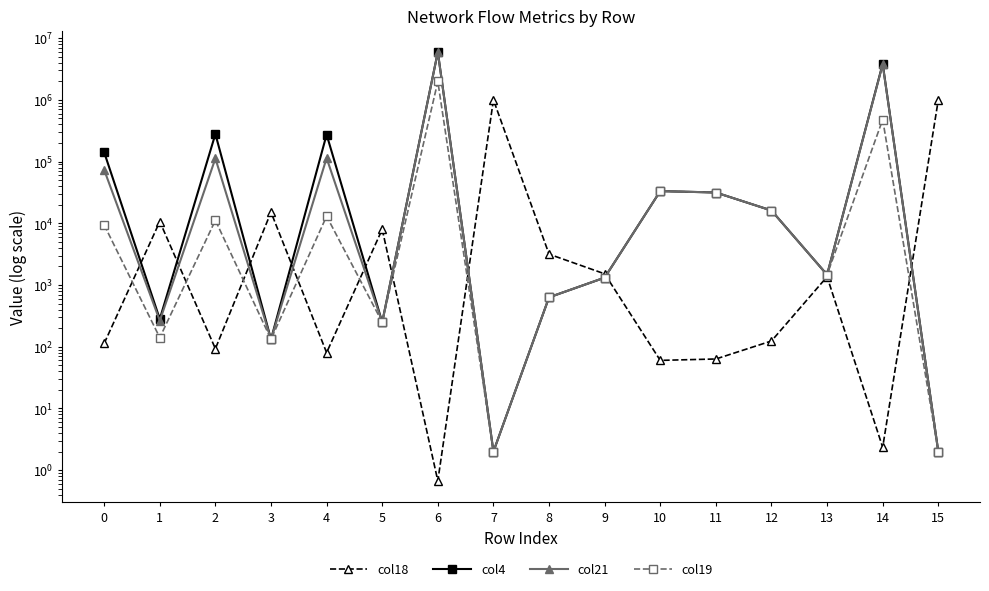

How many lines are shown in the chart?

4